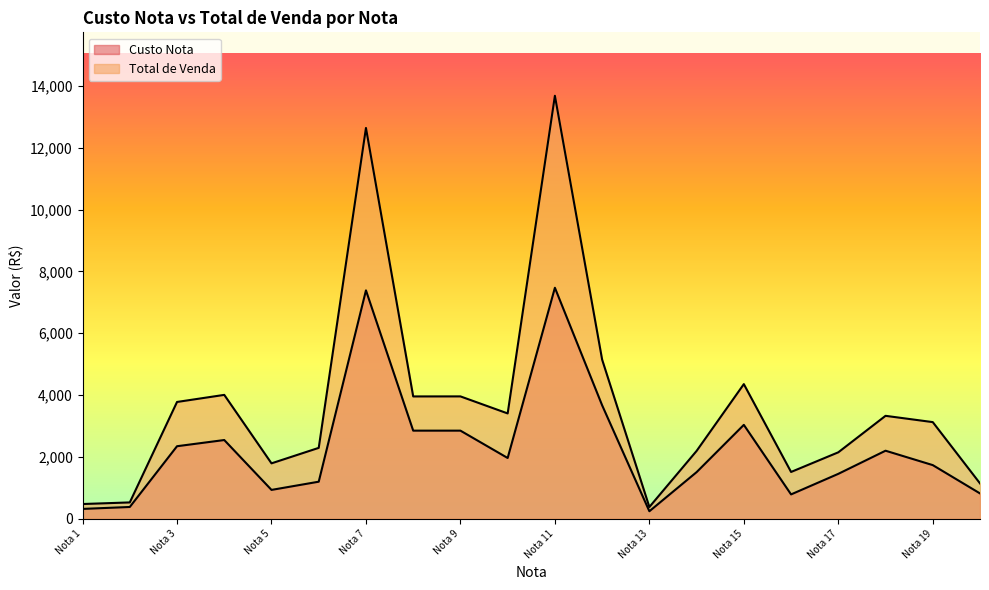

What is the total value across all series at Nota 15?

7392.5